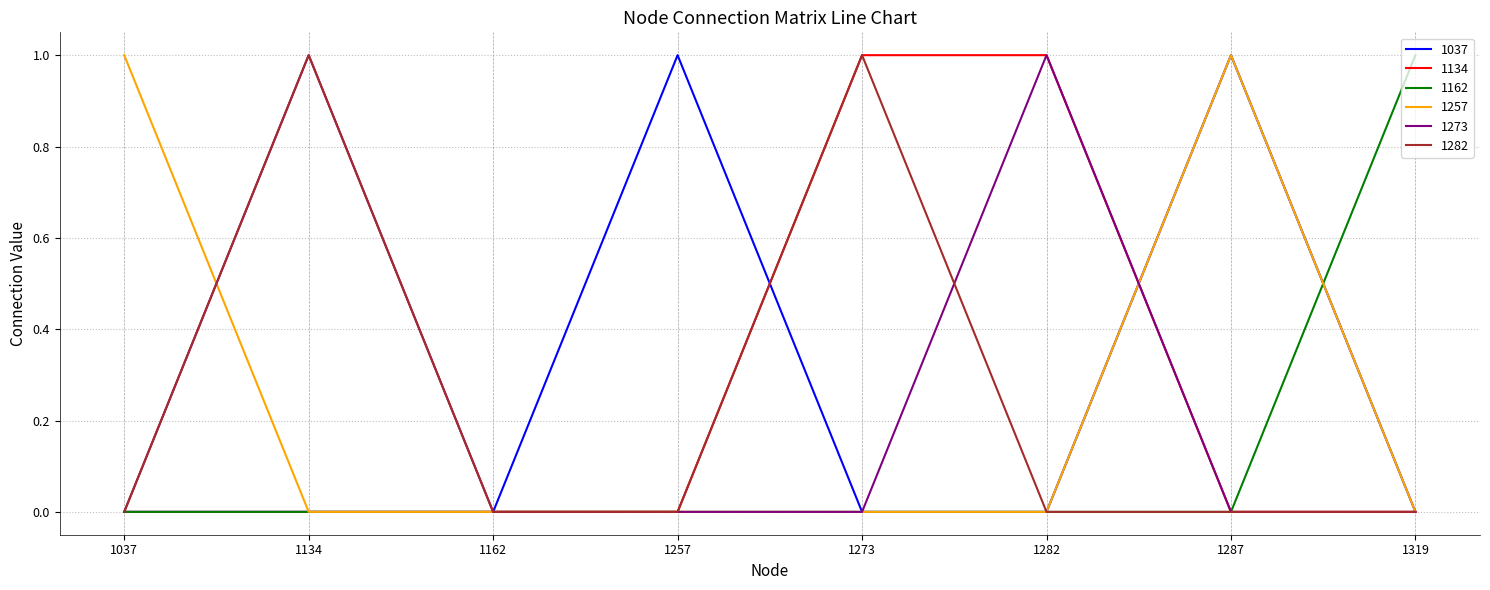

The value of 1037 at 1287 is 1. True or false?

True